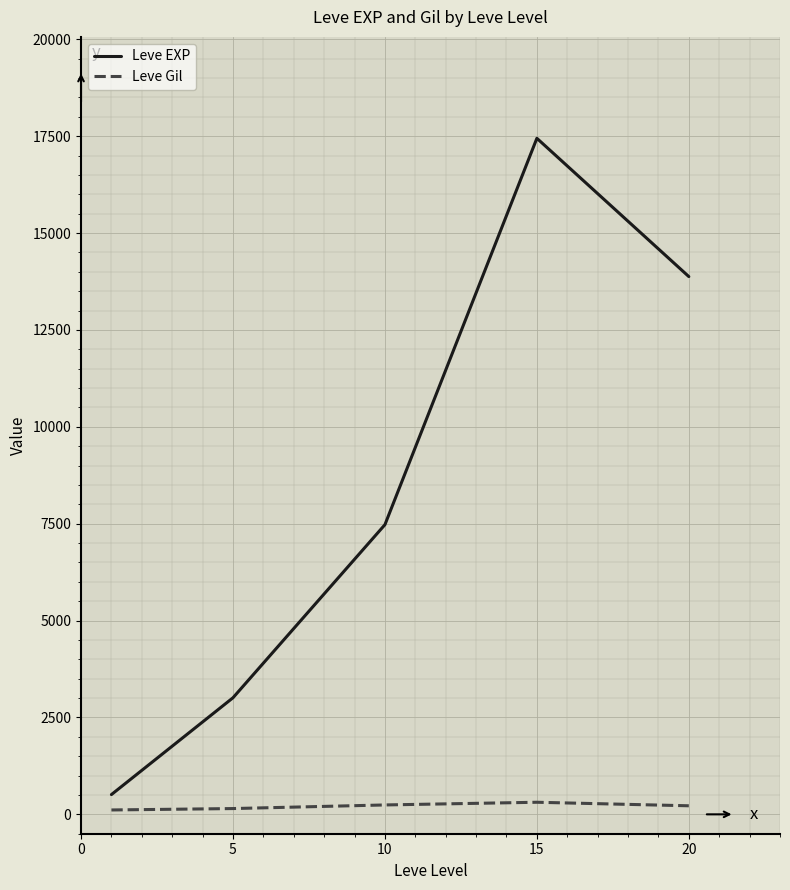

List the series in order of their overall mean, highest first.

Leve EXP, Leve Gil